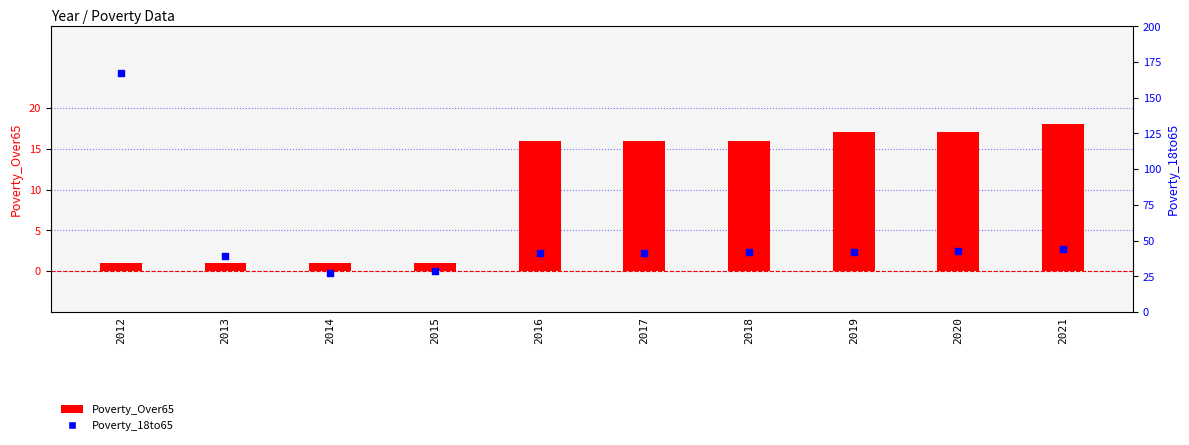

What is the total value across all series at 2019?

59